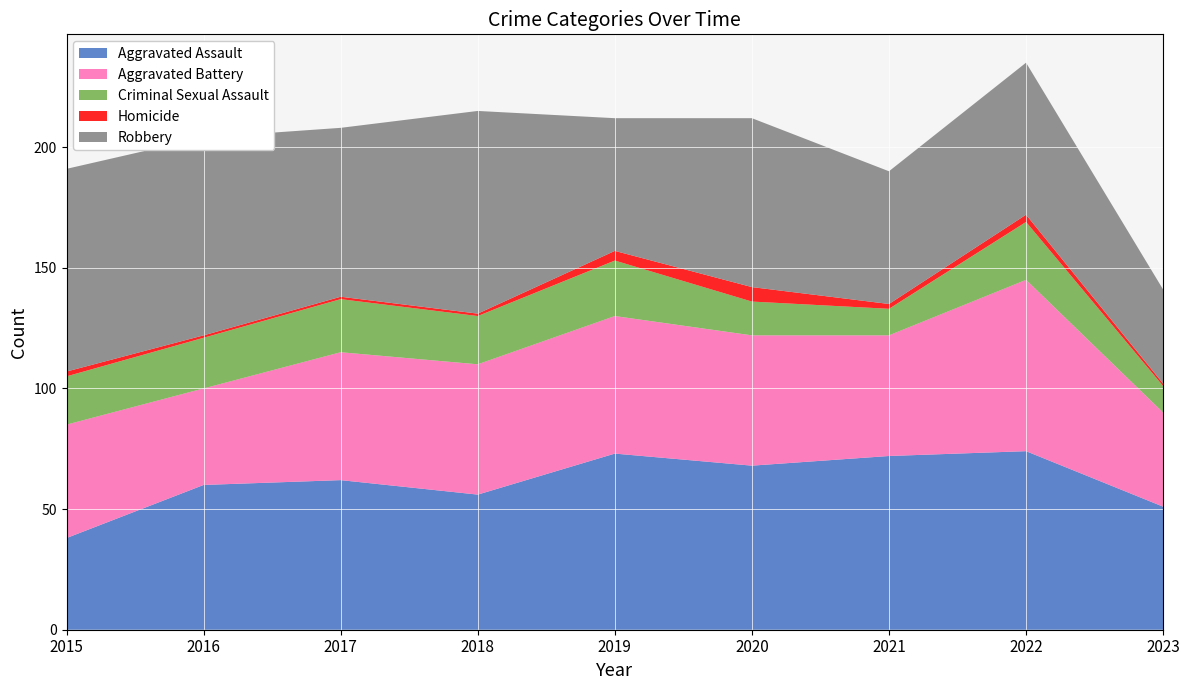

Reading left to right, what are all the values shown in this chart?

Aggravated Assault: 2015=38	2016=60	2017=62	2018=56	2019=73	2020=68	2021=72	2022=74	2023=51
Aggravated Battery: 2015=47	2016=40	2017=53	2018=54	2019=57	2020=54	2021=50	2022=71	2023=39
Criminal Sexual Assault: 2015=20	2016=21	2017=22	2018=20	2019=23	2020=14	2021=11	2022=24	2023=11
Homicide: 2015=2	2016=1	2017=1	2018=1	2019=4	2020=6	2021=2	2022=3	2023=1
Robbery: 2015=84	2016=82	2017=70	2018=84	2019=55	2020=70	2021=55	2022=63	2023=39